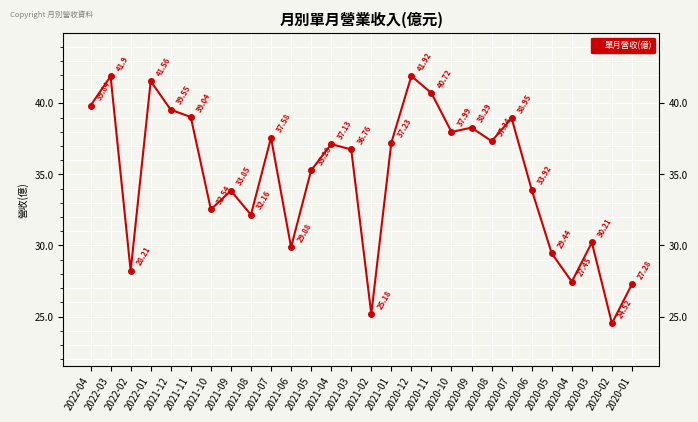

What is the label of the 7th point from the right?

2020-07